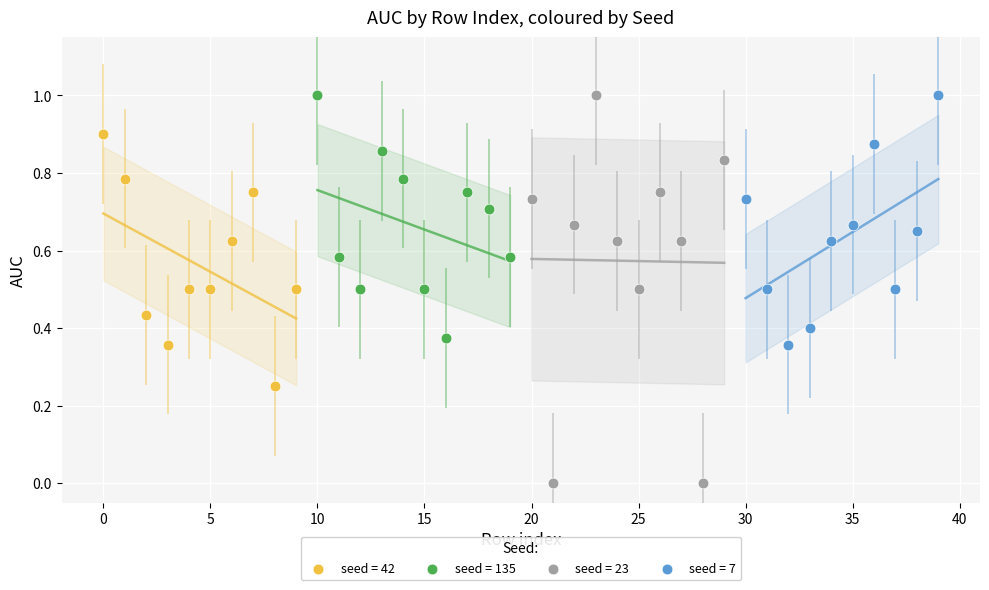

Which series reaches the minimum Y coordinate?

seed = 23